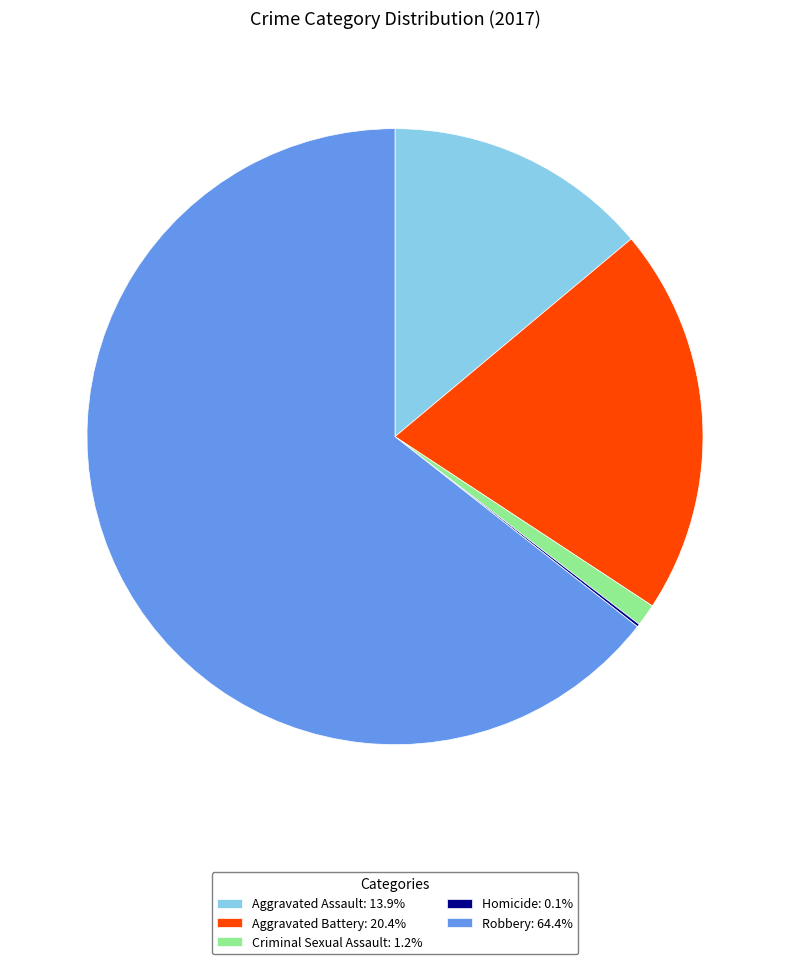

Does any single category account for the majority?

Yes